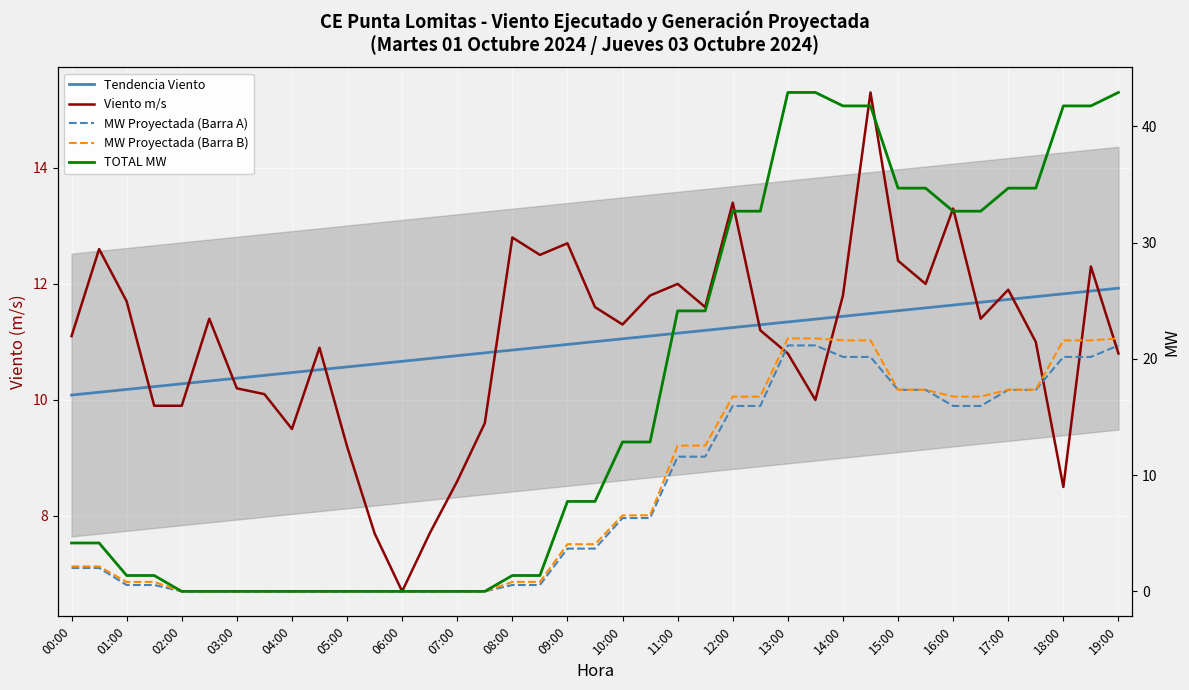

What is the sum of all Tendencia Viento values?

429.2